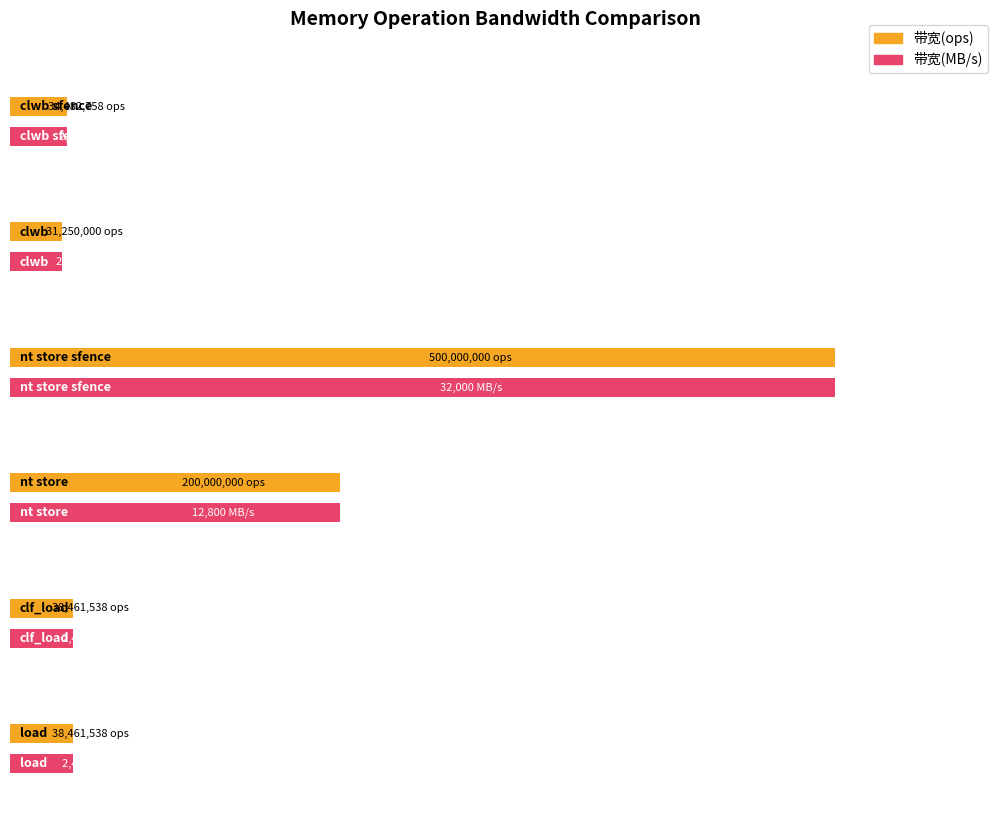

What is the average value of the 带宽(MB/s) series?

8988